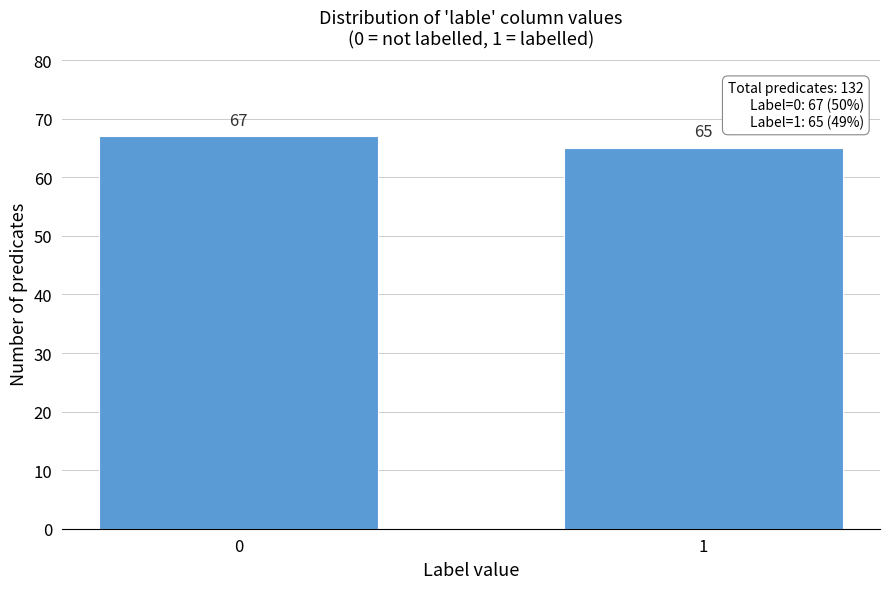

Reading left to right, extract all data points from this chart.

0=67	1=65